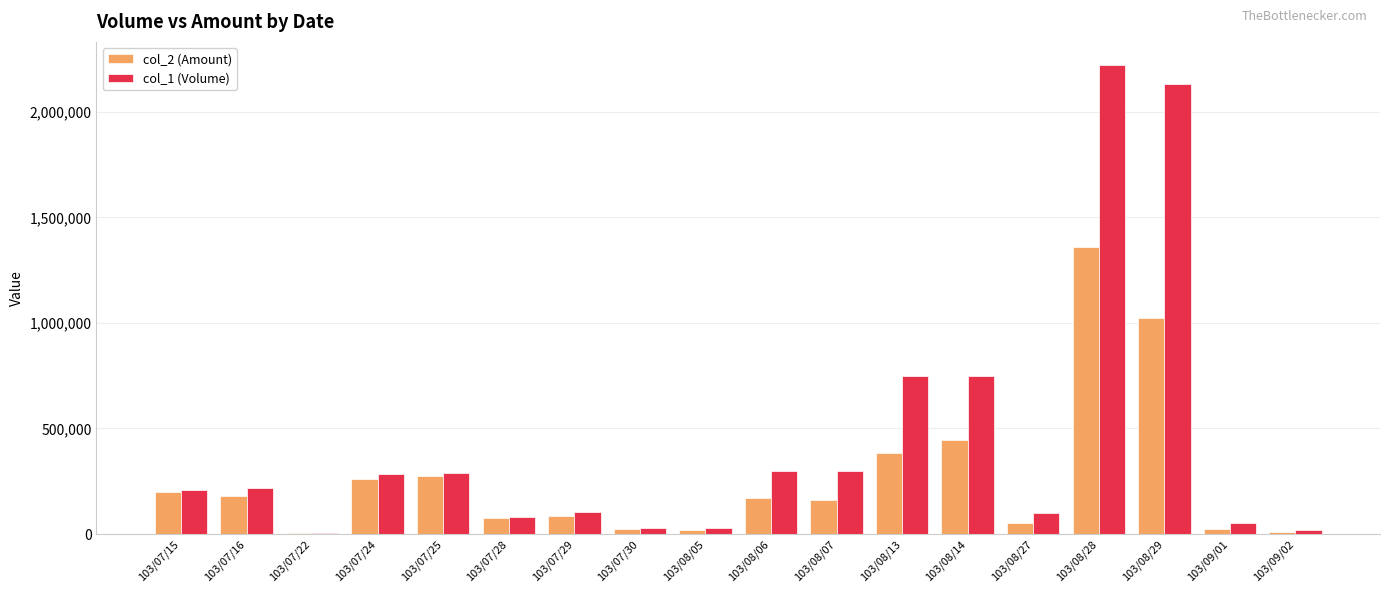

At which label does col_1 (Volume) reach its peak?

103/08/28